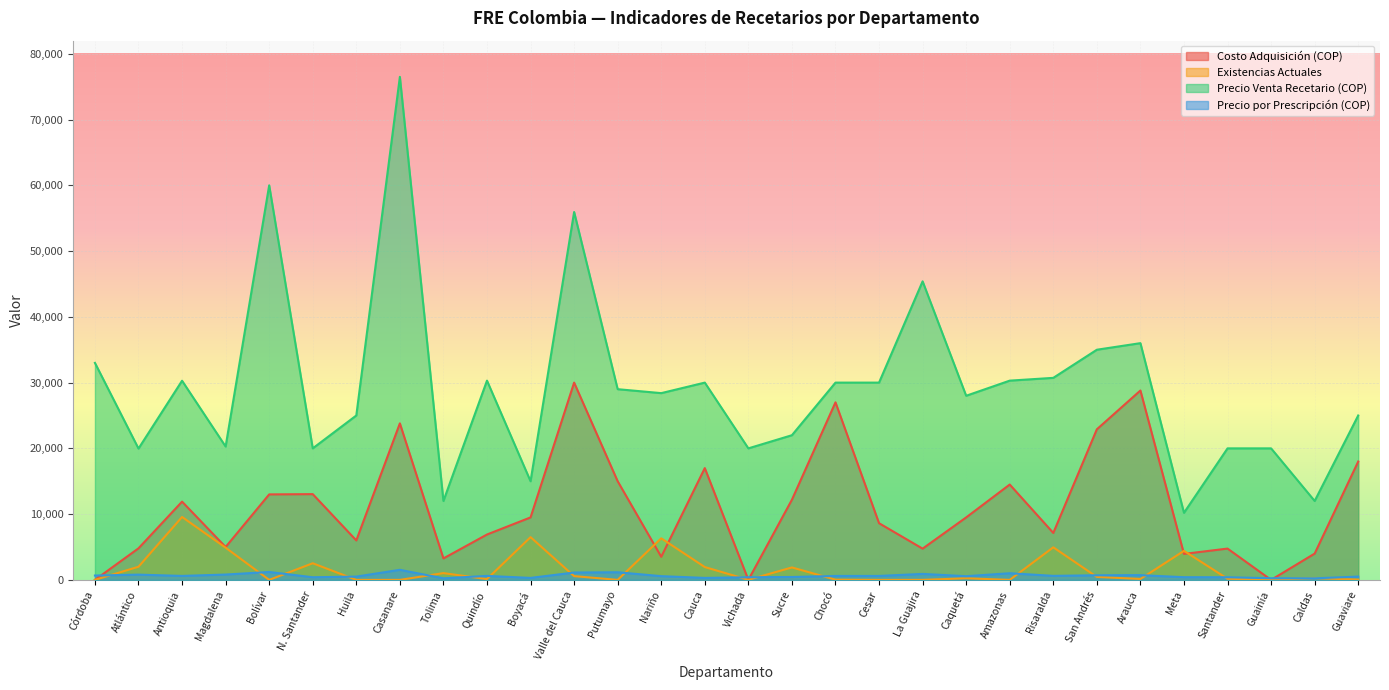

Which has a higher value, Valle del Cauca or Tolima?

Valle del Cauca